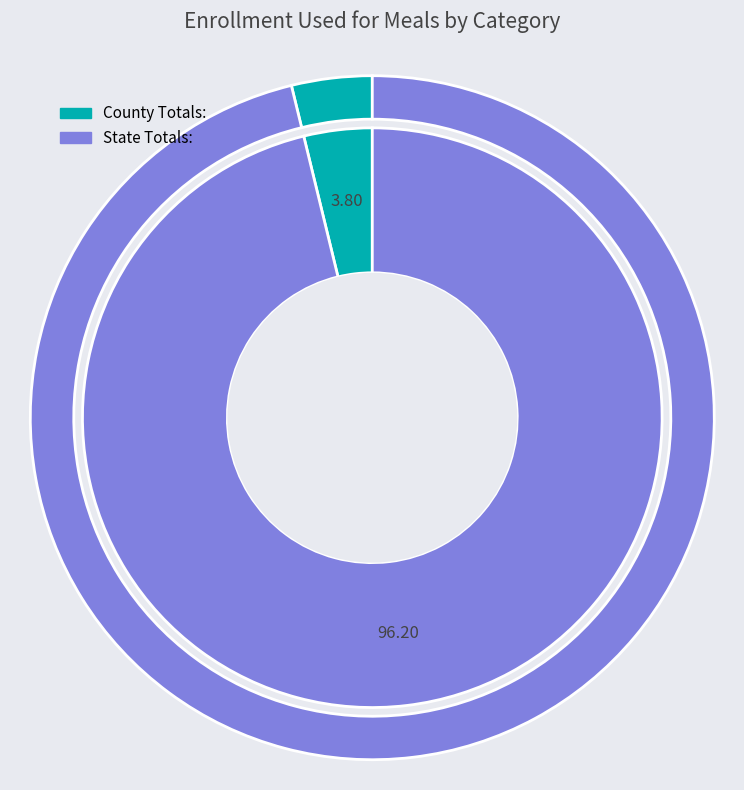

To the nearest percent, what portion does State Totals: represent?

96%